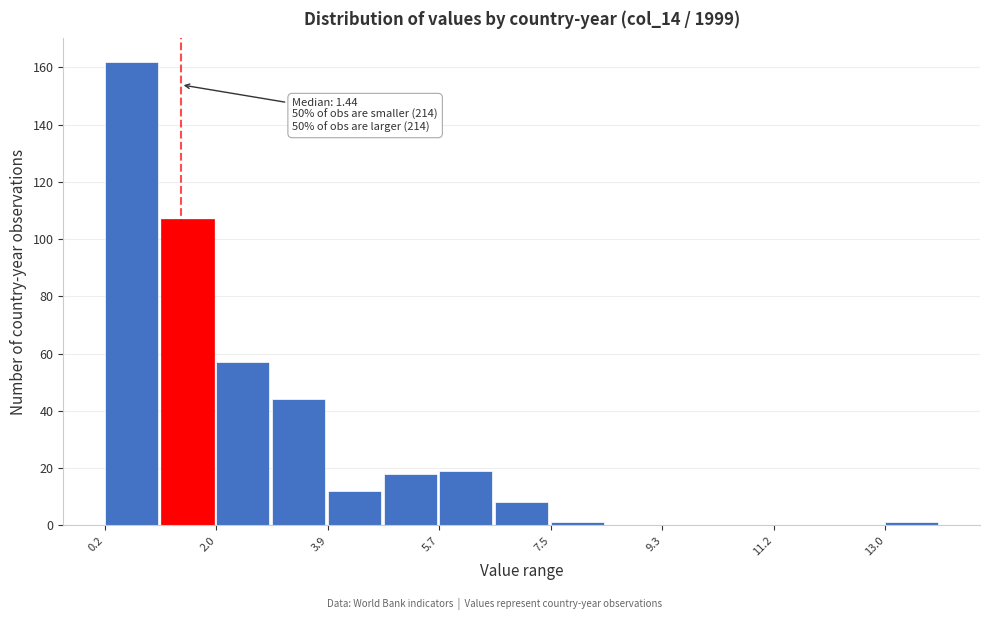

Which range on the x-axis has the tallest bar?

0.2 to 1.2